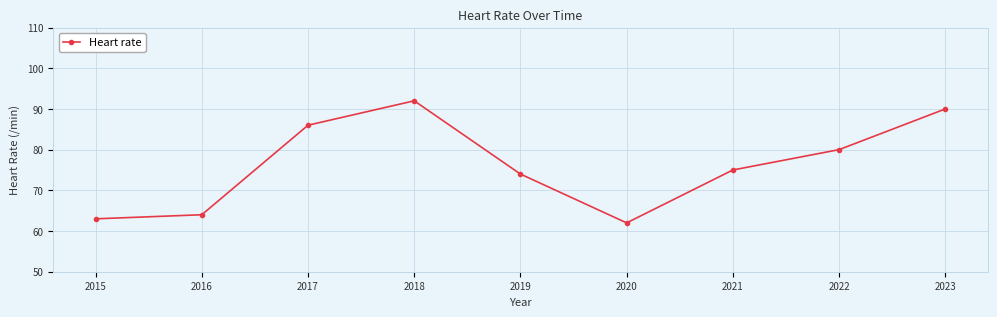

The value at 2017 is 86. True or false?

True